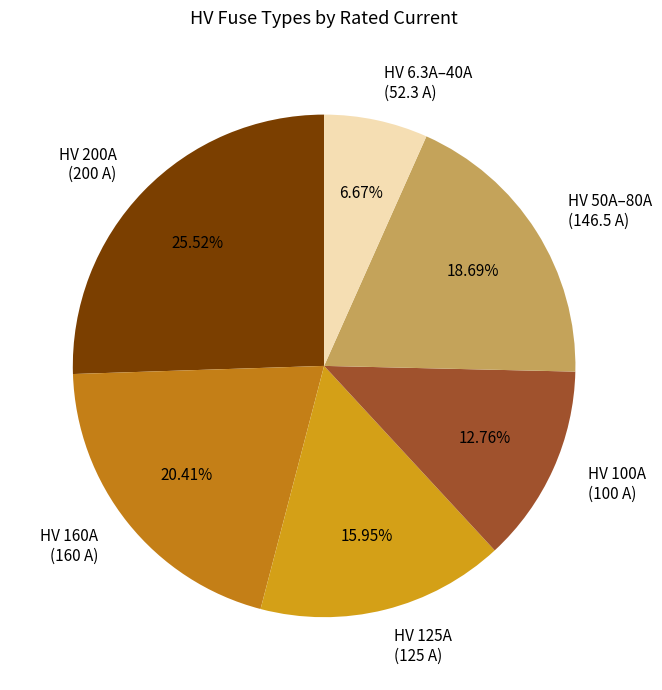

Which slice is the largest?

HV 200A